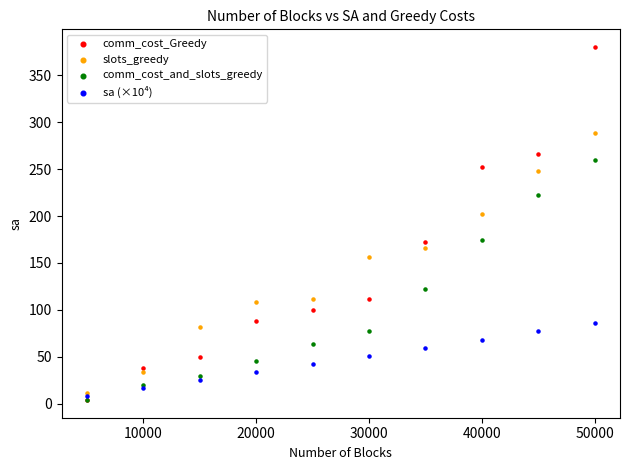

In the comm_cost_and_slots_greedy series, what Y value is closest to 132?

122.0